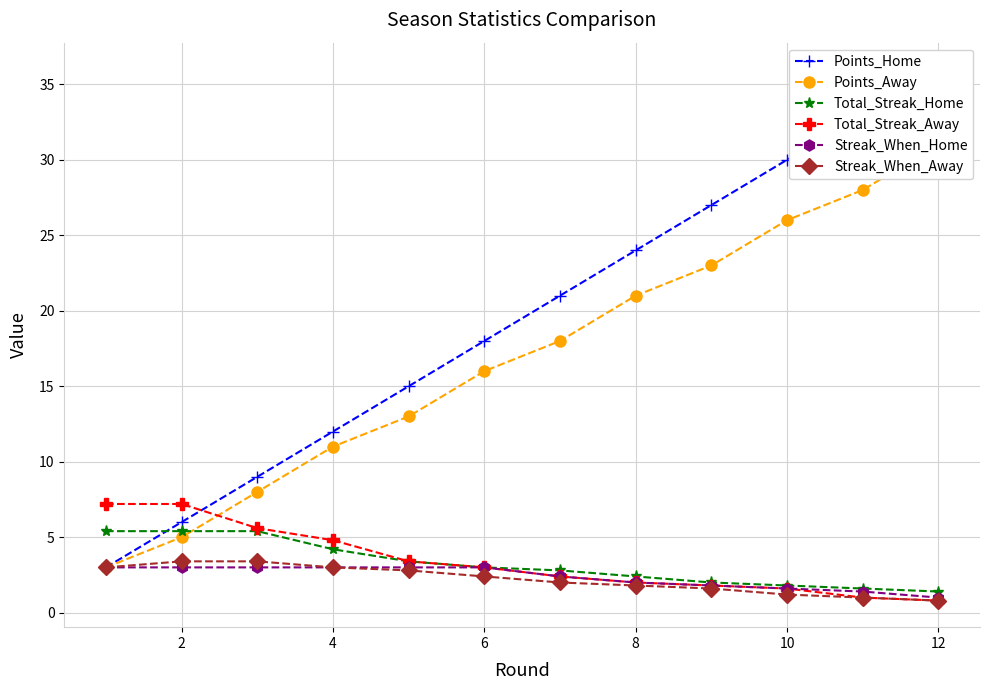

How many data points in Total_Streak_Home are above 3?

5